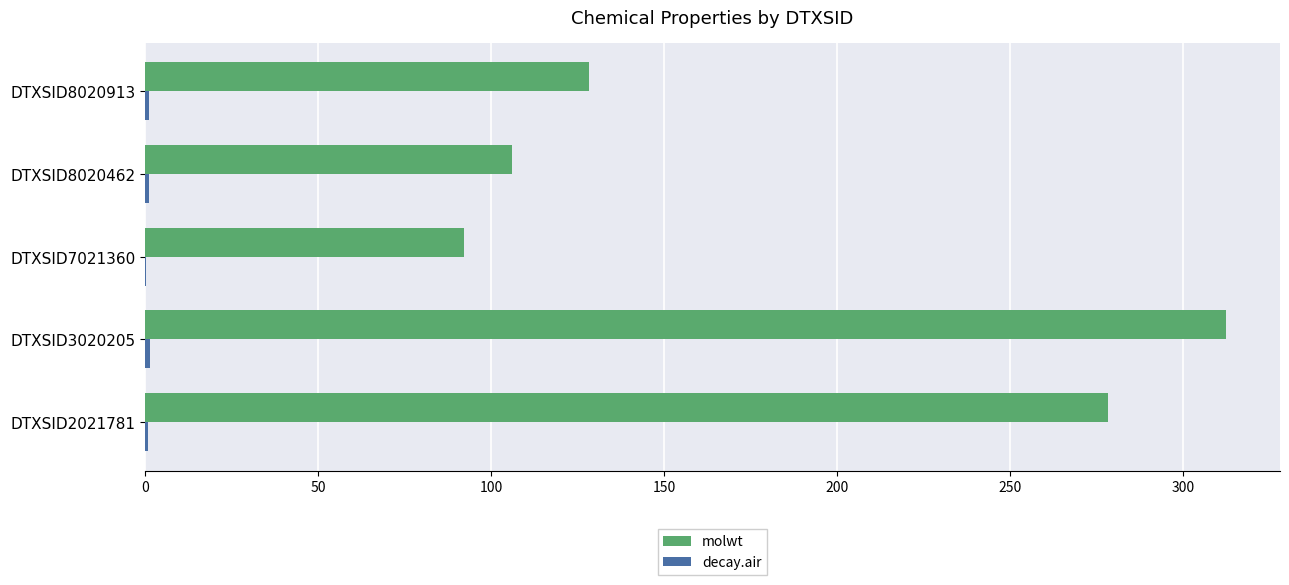

Which category has the highest value across all series?

DTXSID3020205